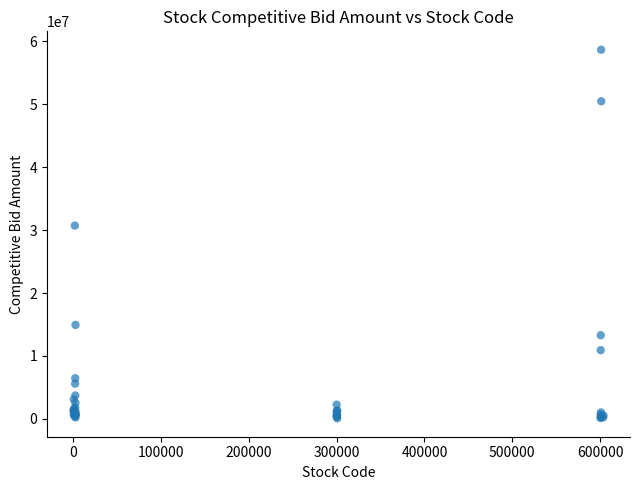

What Y value in the scatter plot is closest to 29372438?

30714155